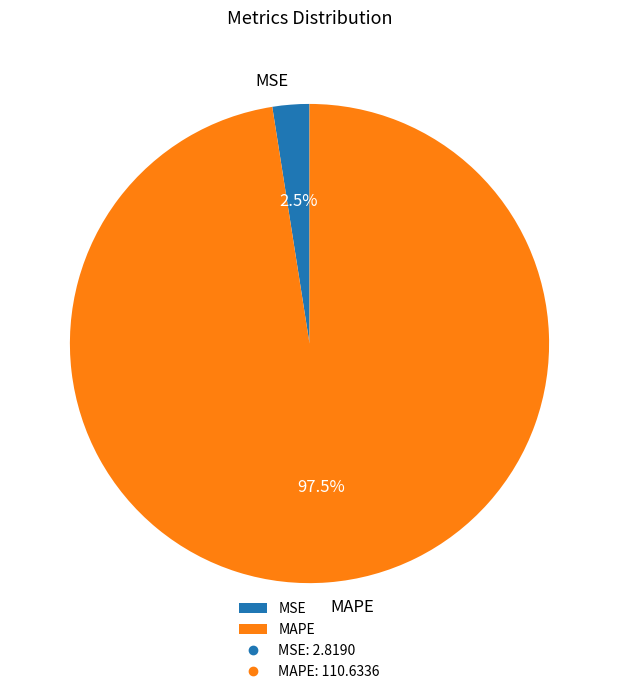

Rank the categories by value from lowest to highest.

MSE, MAPE